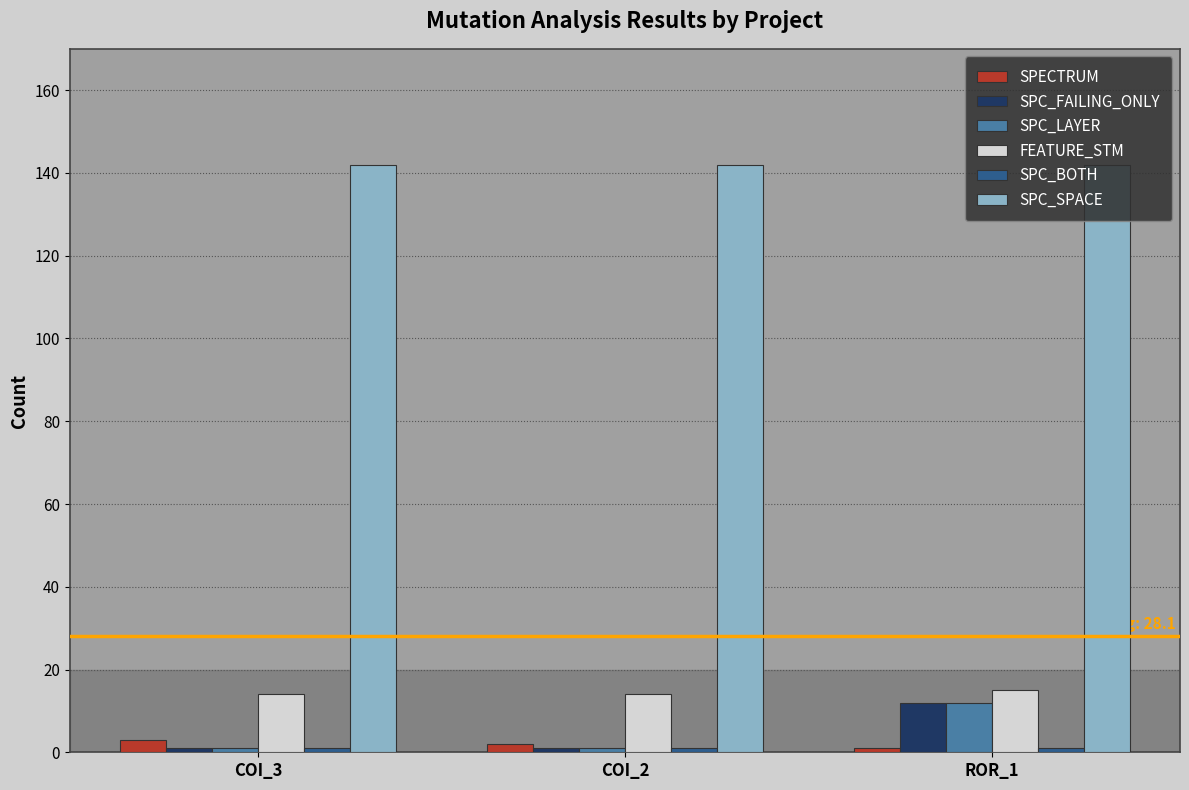

What position from the left is COI_2?

2